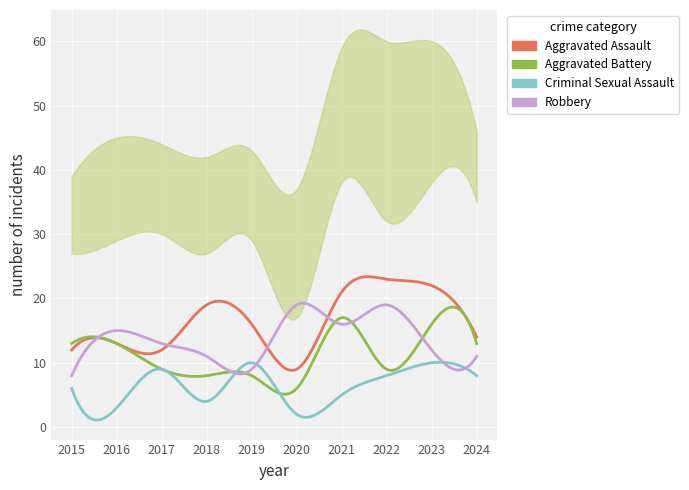

Rank the series at 2022 from lowest to highest value.

Criminal Sexual Assault, Aggravated Battery, Robbery, Aggravated Assault